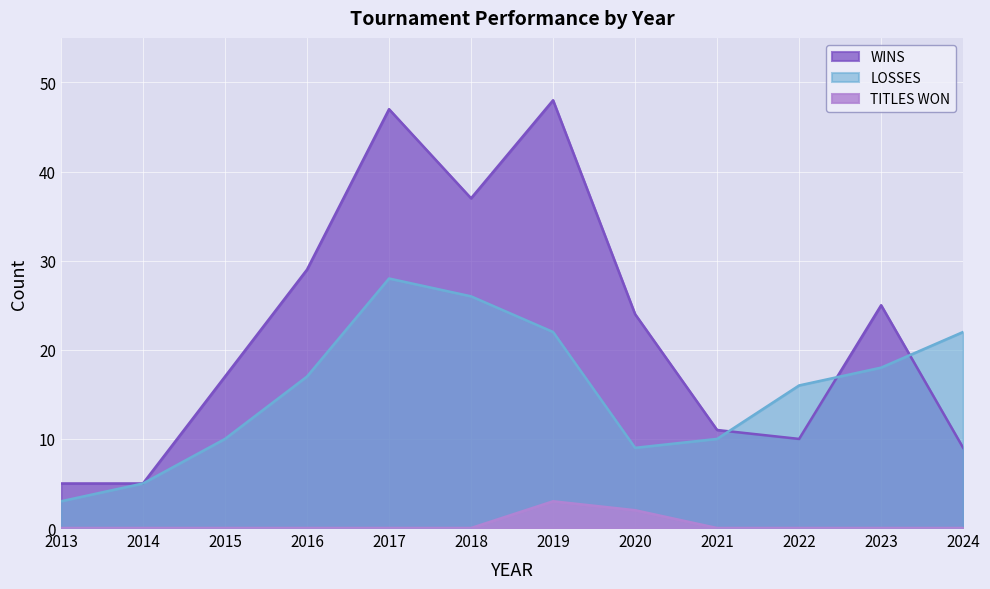

What are all the series names shown in the legend?

WINS, LOSSES, TITLES WON